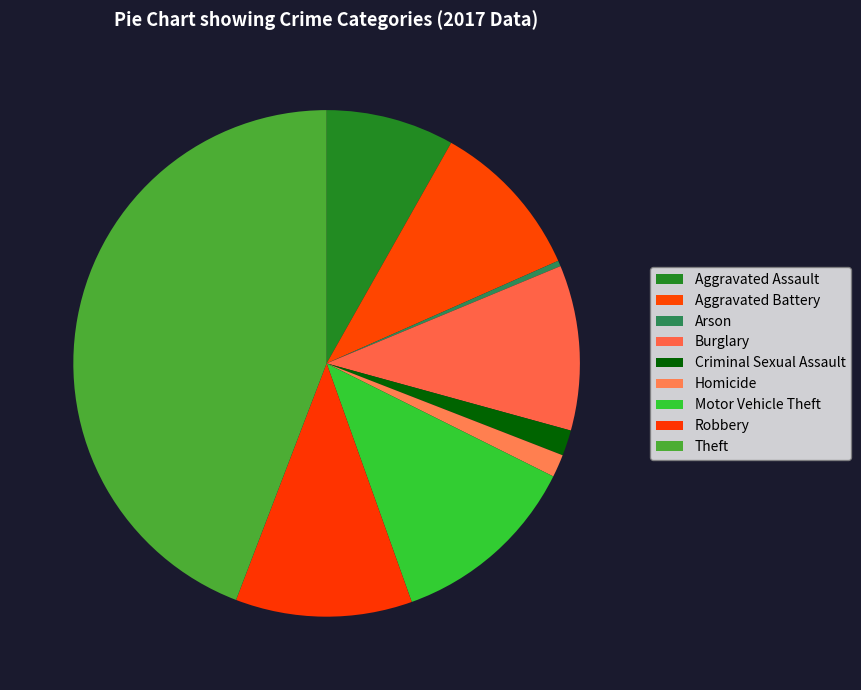

What is the change in value from Aggravated Assault to Motor Vehicle Theft?

+22